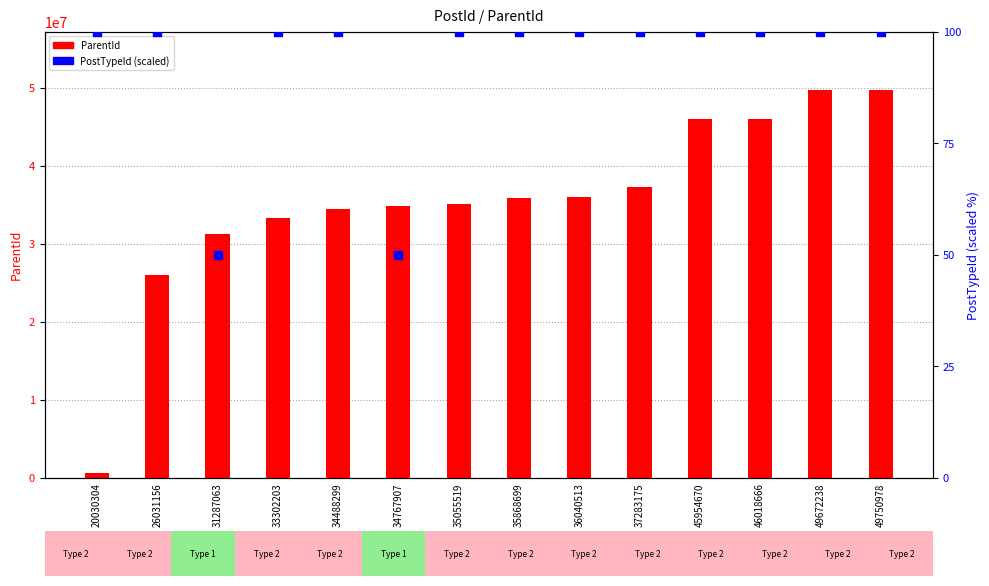

What is the total value across all series at 46018666?

46018423